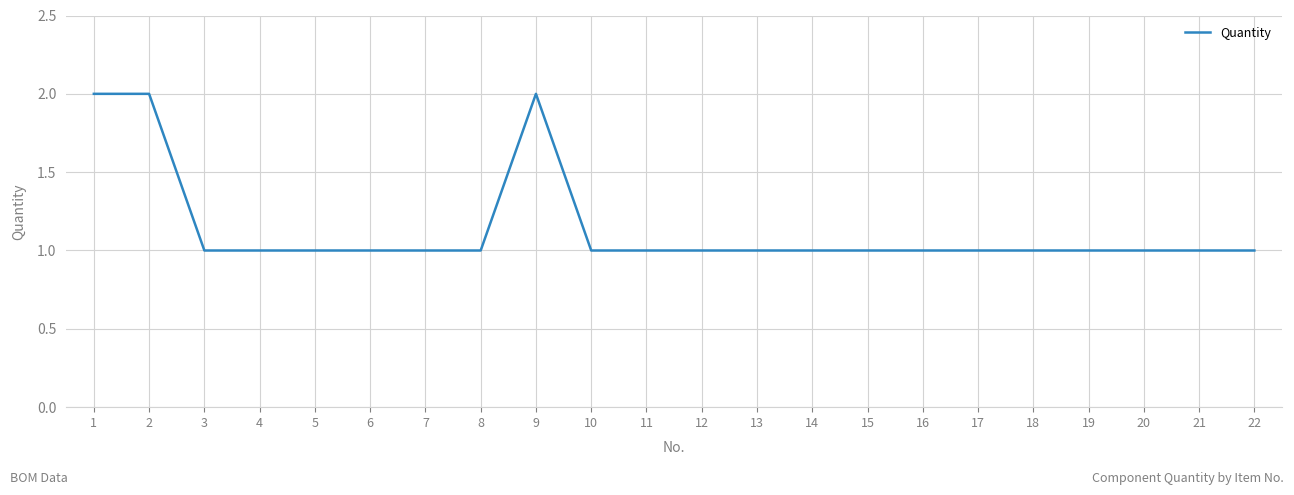

Between 9 and 21, which is larger?

9